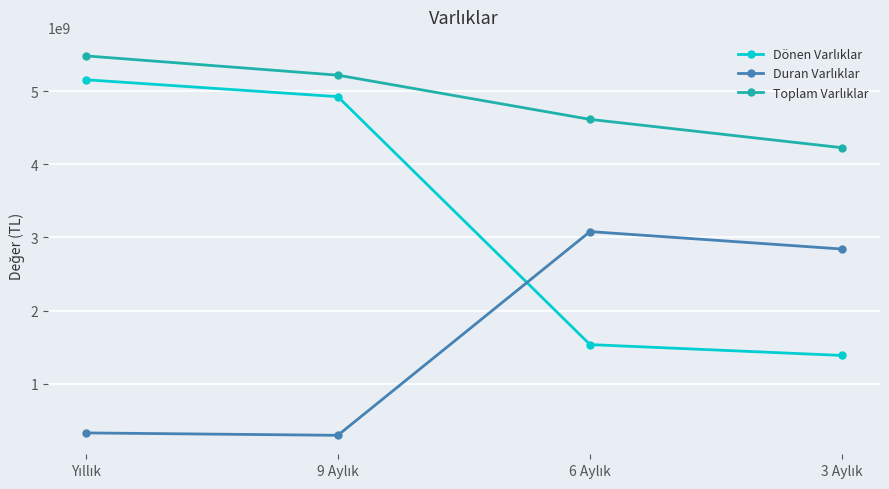

At how many categories does at least one series exceed 3803616776?

4